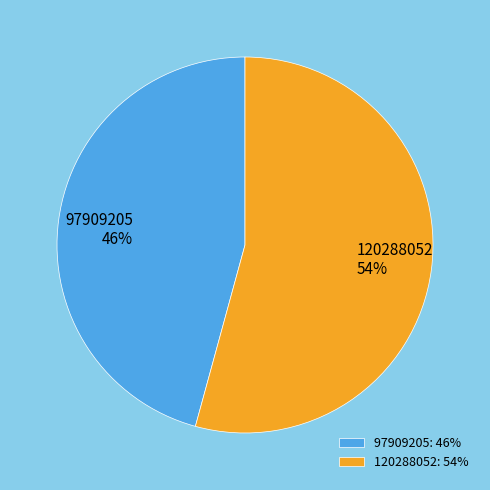

The 120288052 slice represents 66% of the pie. True or false?

False